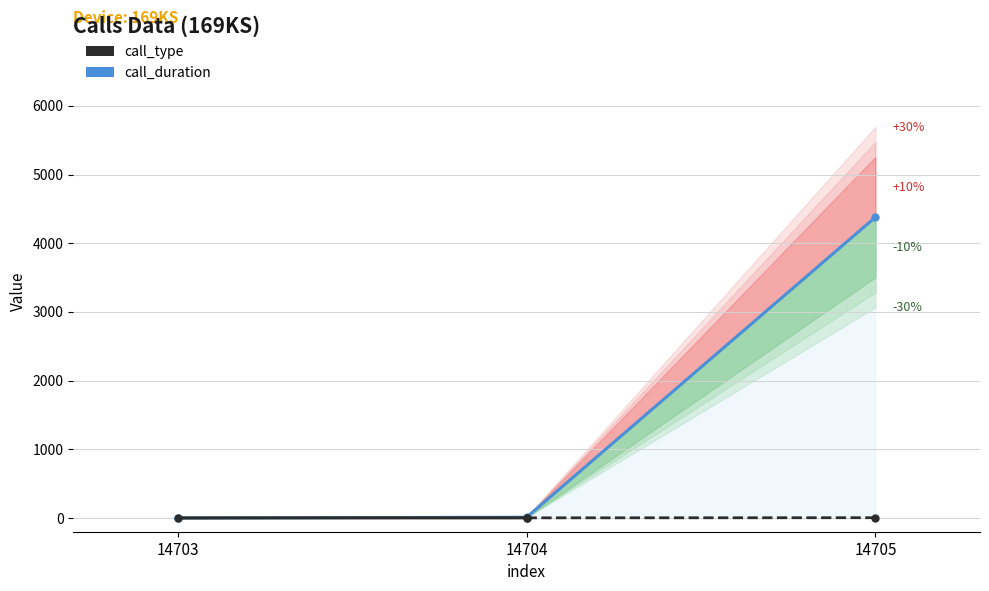

What is the value of the 3rd point from the left?

4379